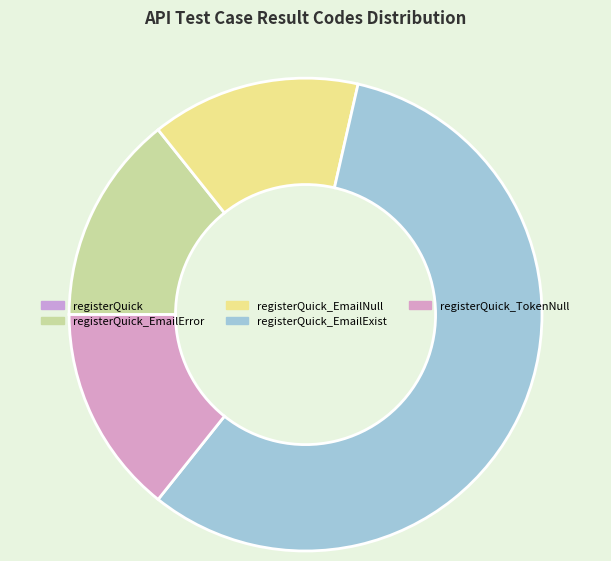

Which slice is the largest?

registerQuick_EmailExist